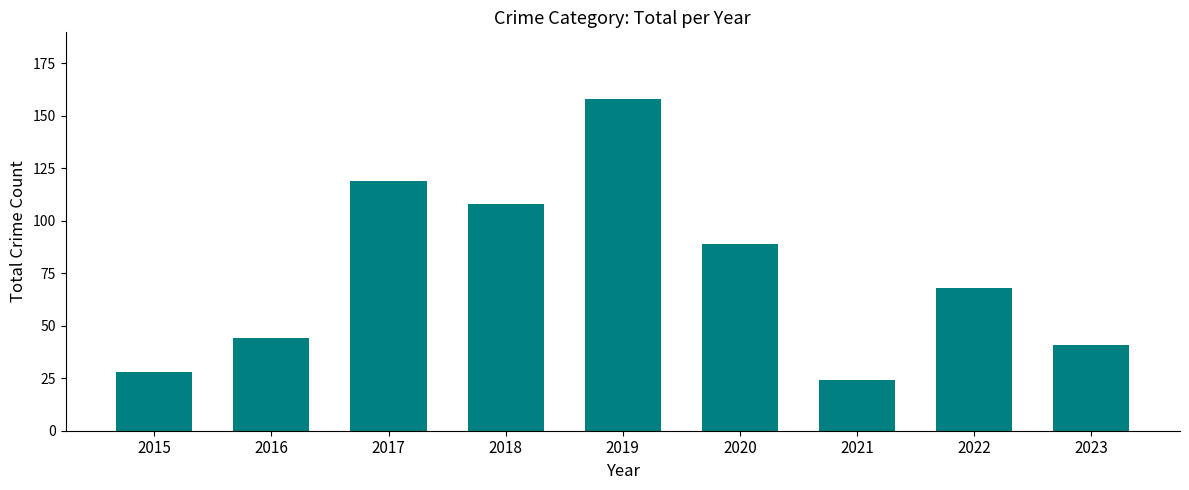

Reading left to right, extract all data points from this chart.

2015=28	2016=44	2017=119	2018=108	2019=158	2020=89	2021=24	2022=68	2023=41